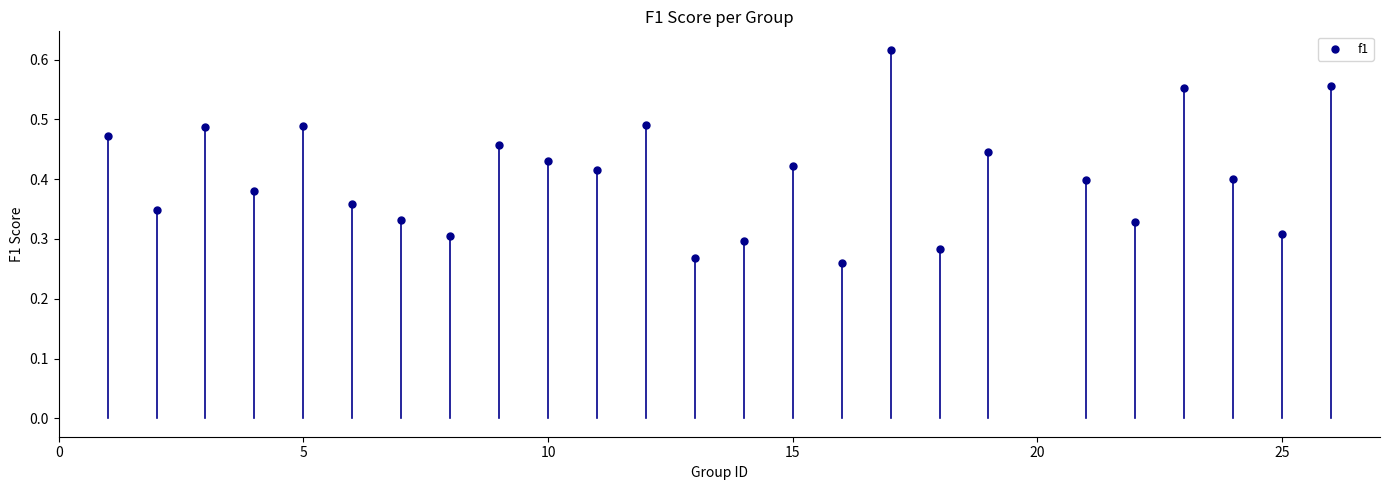

What is the range of X values (max minus min)?

25.0